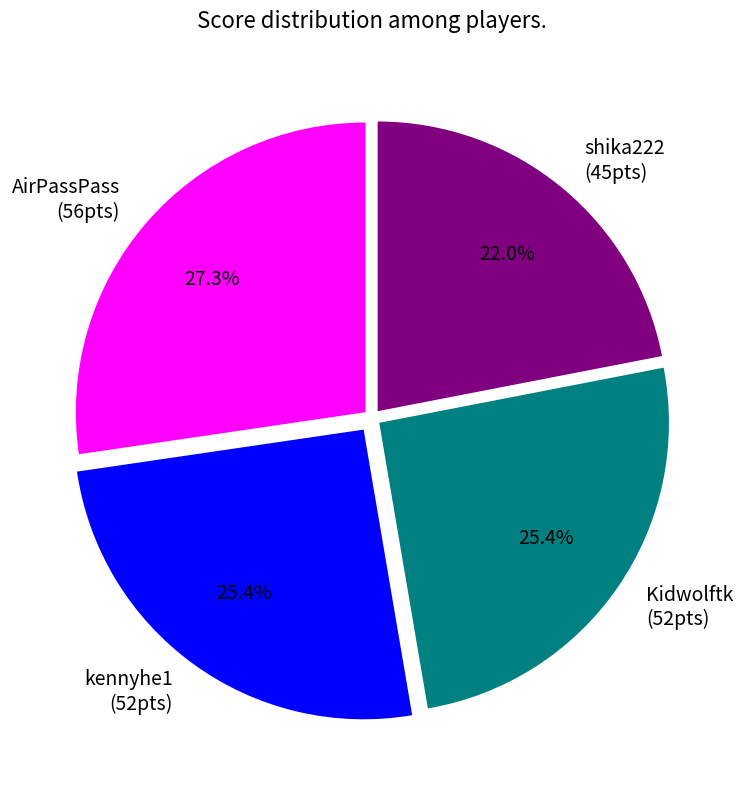

Is there any slice that represents more than half of the pie?

No